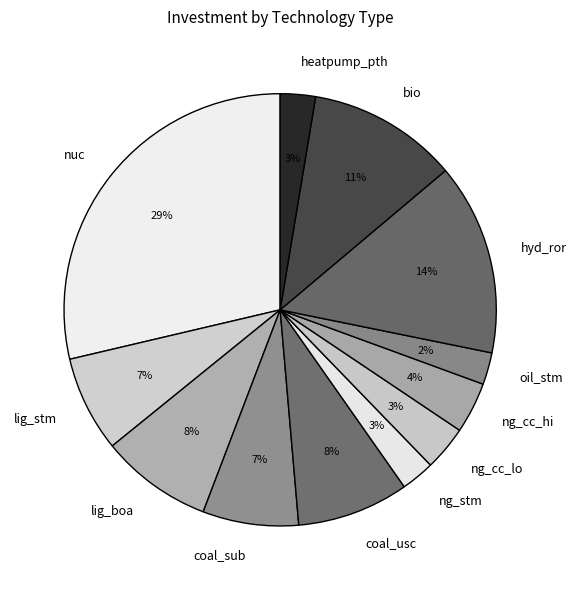

How many slices are in this pie chart?

12